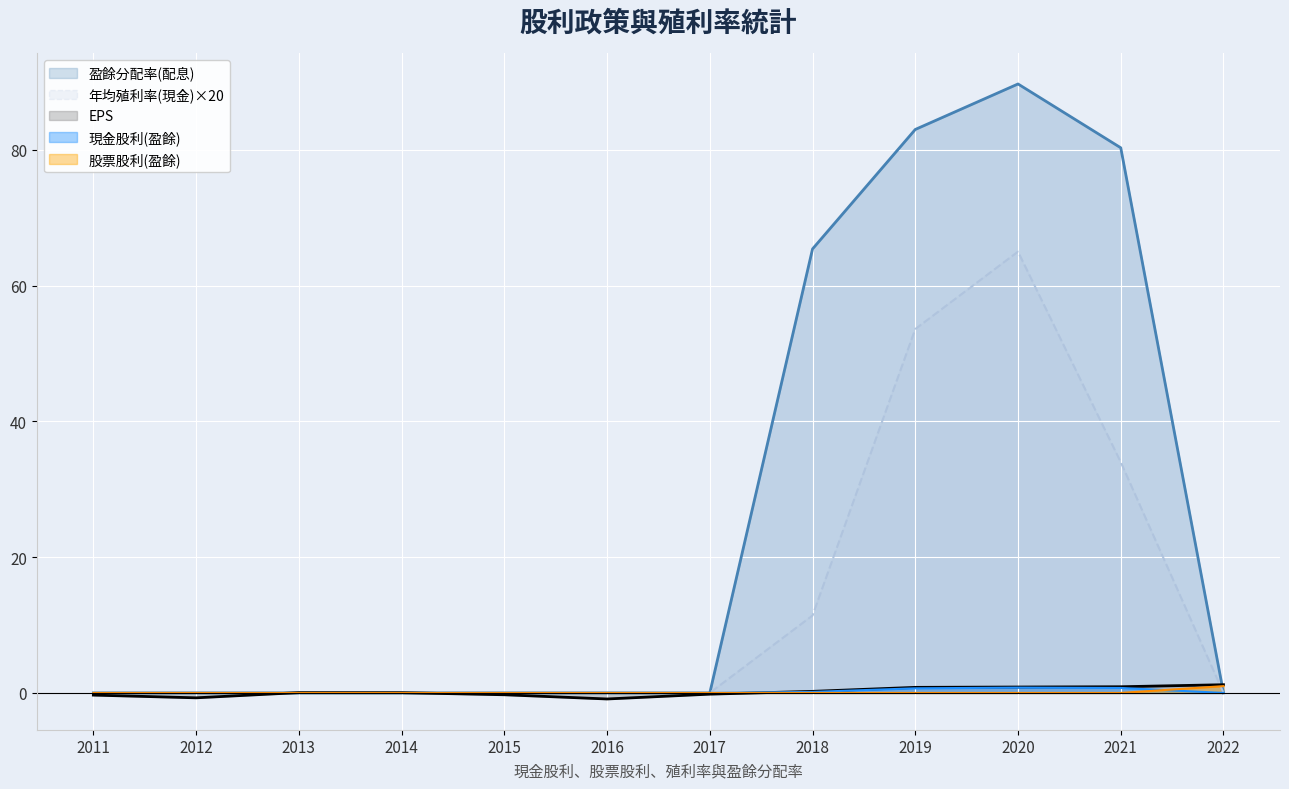

What is the greatest value displayed?

89.7